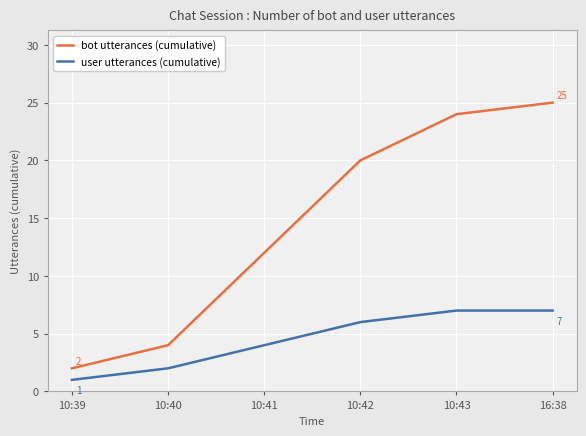

Where is user utterances (cumulative) nearest to the value 4?

10:41